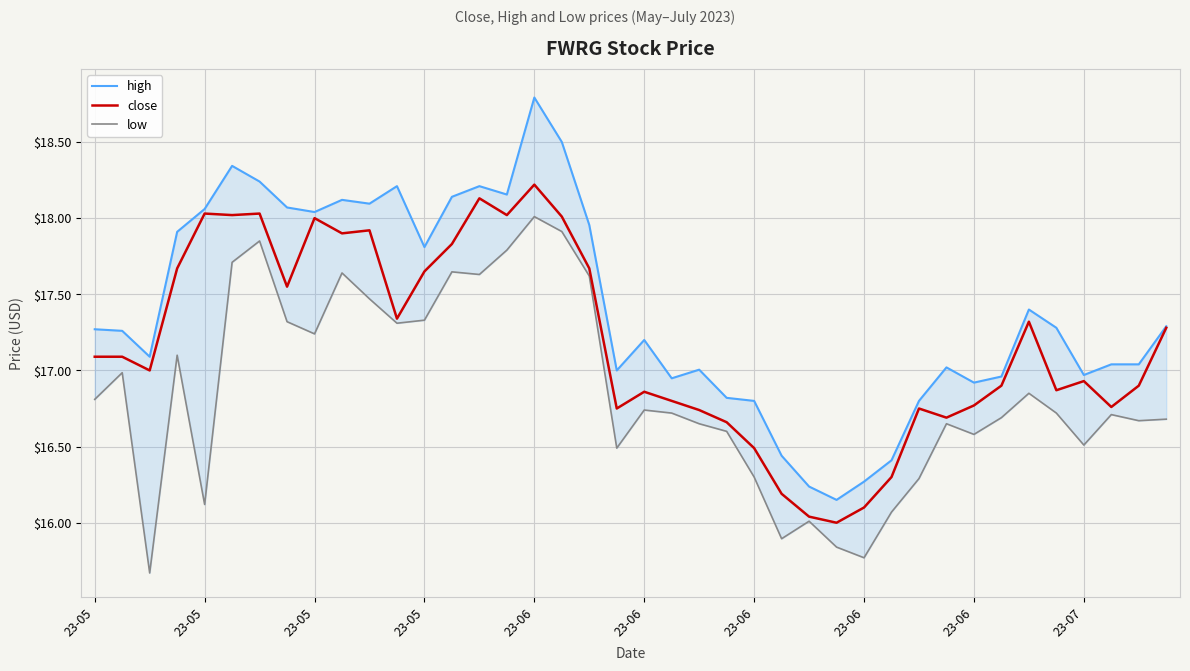

What is the sum of all low values?

674.6